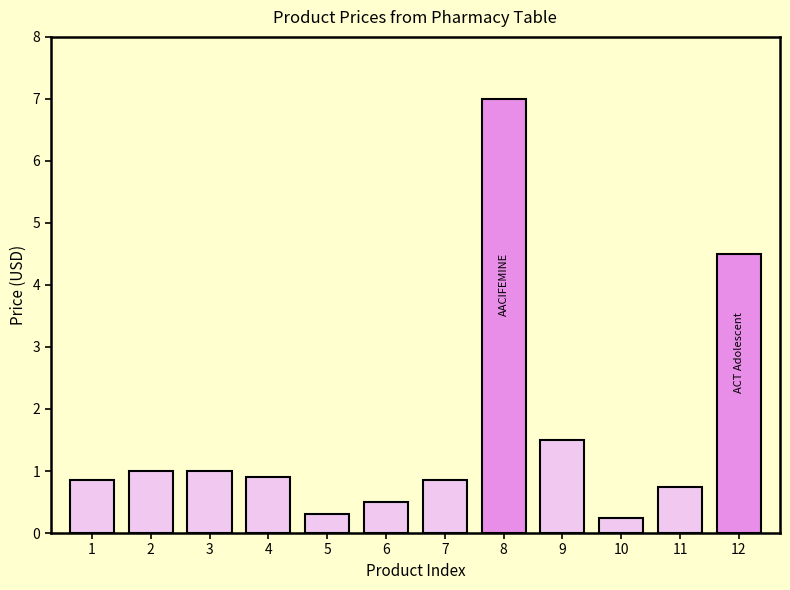

How many distinct data groups are displayed?

1